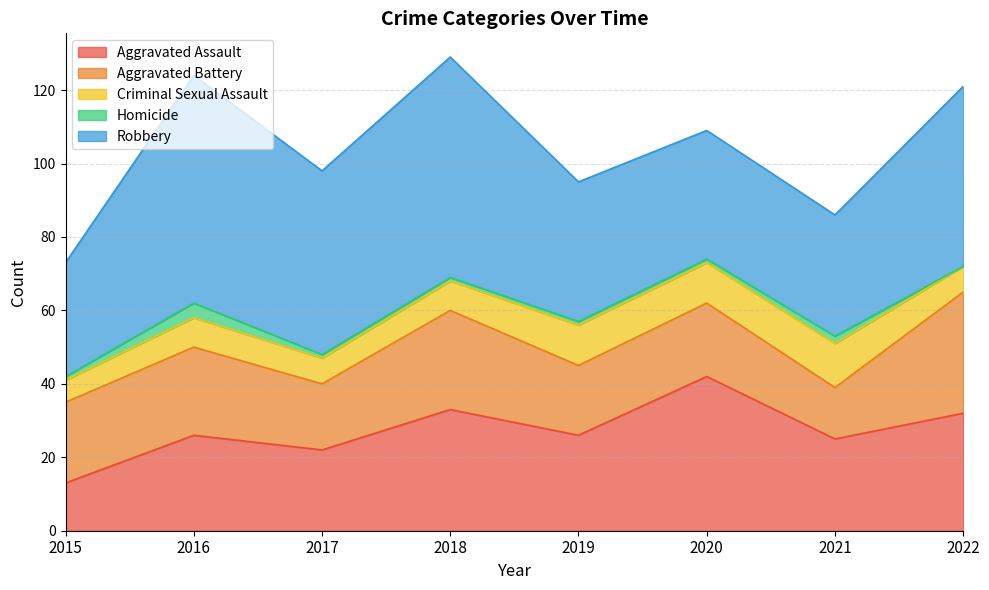

At which category does Aggravated Battery reach its first local valley?

2017